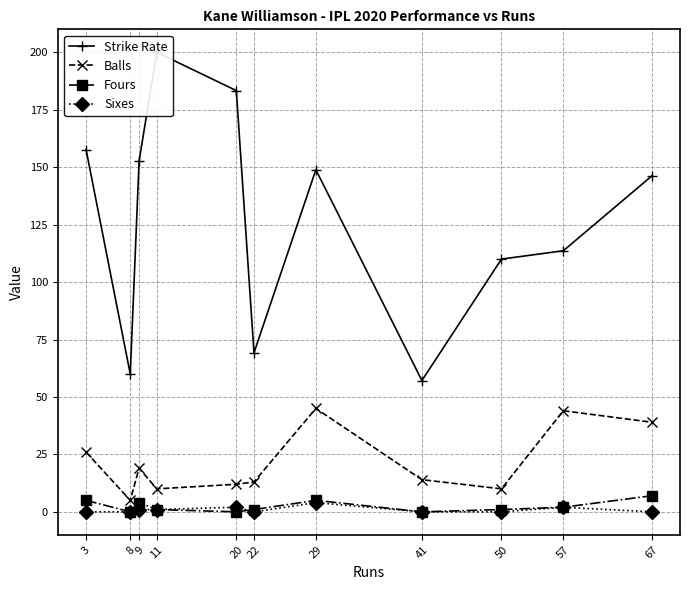

Rank the series at 50 from highest to lowest value.

Strike Rate, Balls, Fours, Sixes